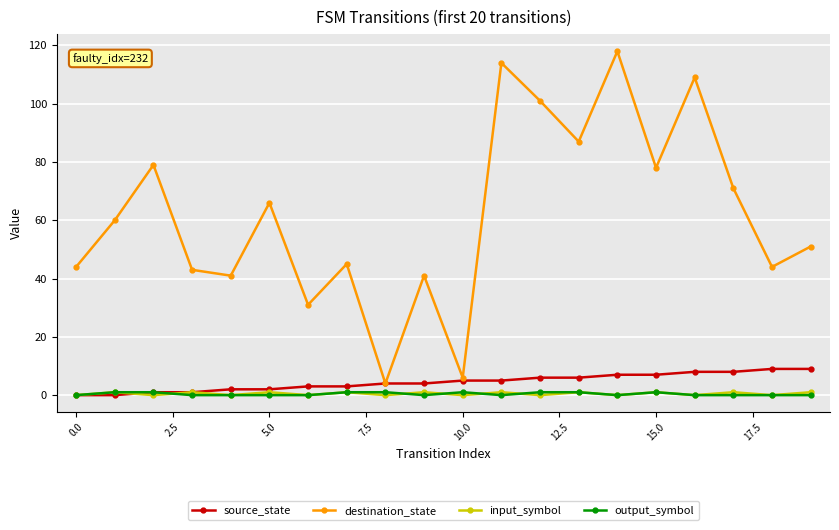

What are all the series names shown in the legend?

source_state, destination_state, input_symbol, output_symbol